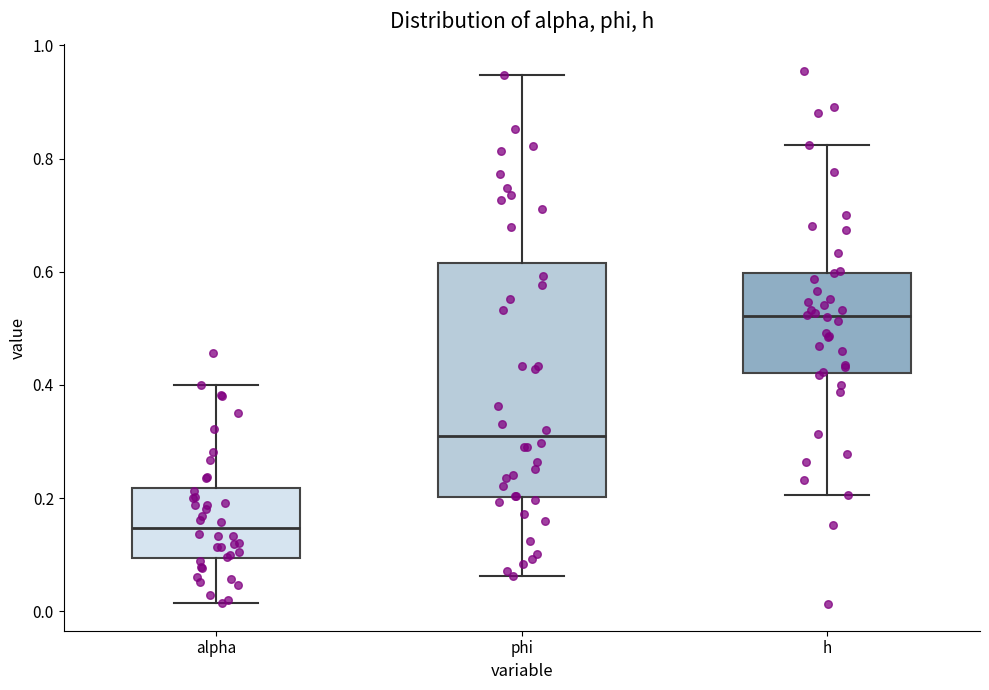

Which box is the tallest, from its lower edge to its upper edge?

phi